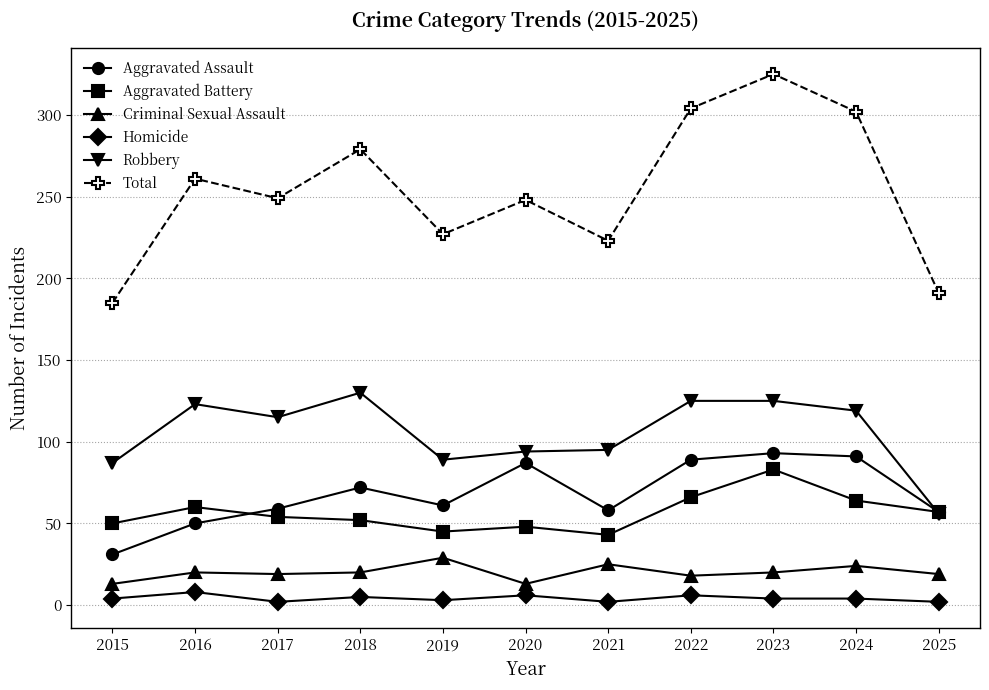

What is the maximum value shown in the chart?

325